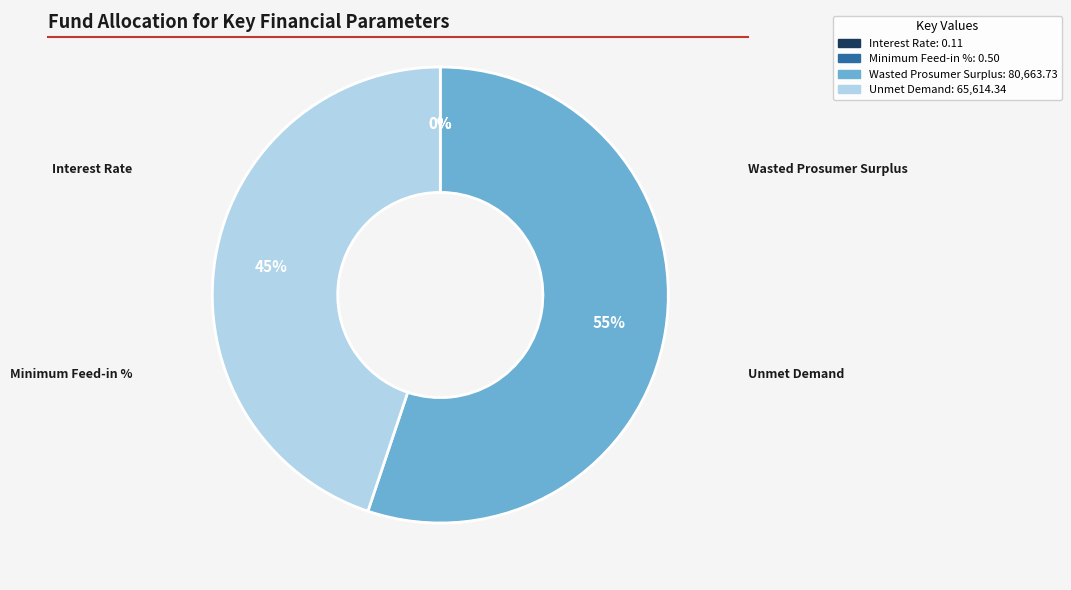

To the nearest percent, what is the difference between the largest and smallest slice percentages?

55%